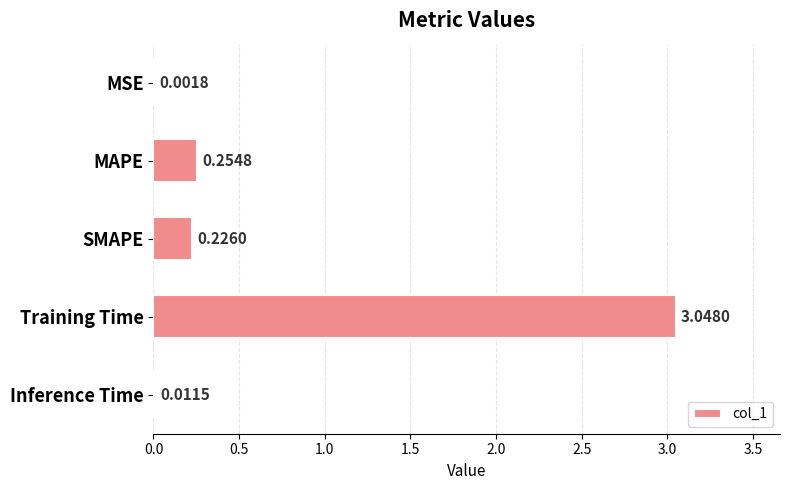

Which label corresponds to the largest value in the chart?

Training Time